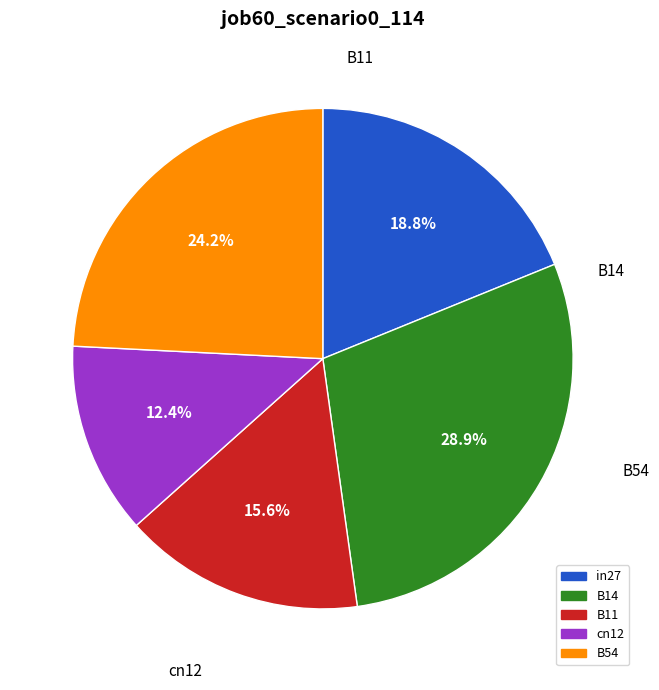

Is there any slice that represents more than half of the pie?

No